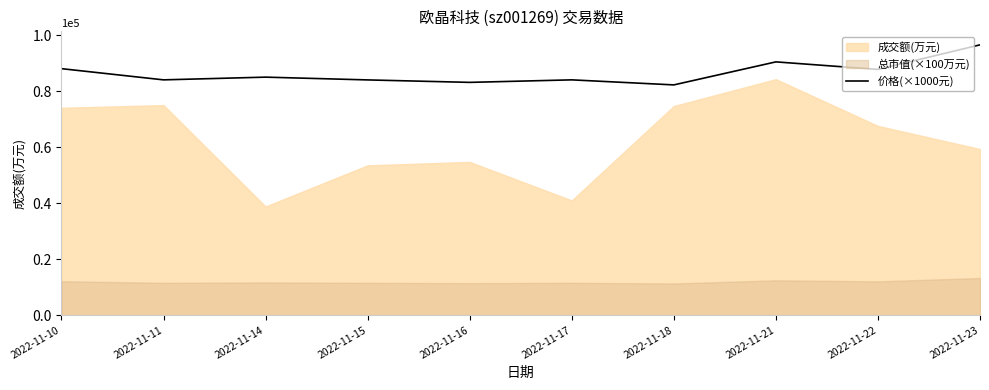

The value of 价格(×1000元) at 2022-11-21 is 43286. True or false?

False